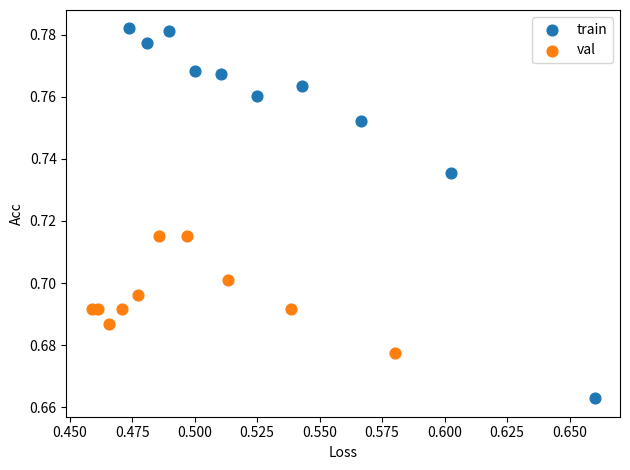

Which series has the widest spread of Y values?

train